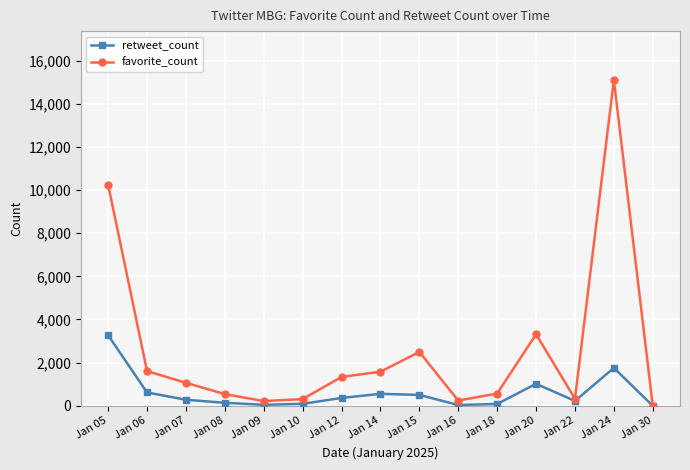

How many lines are shown in the chart?

2